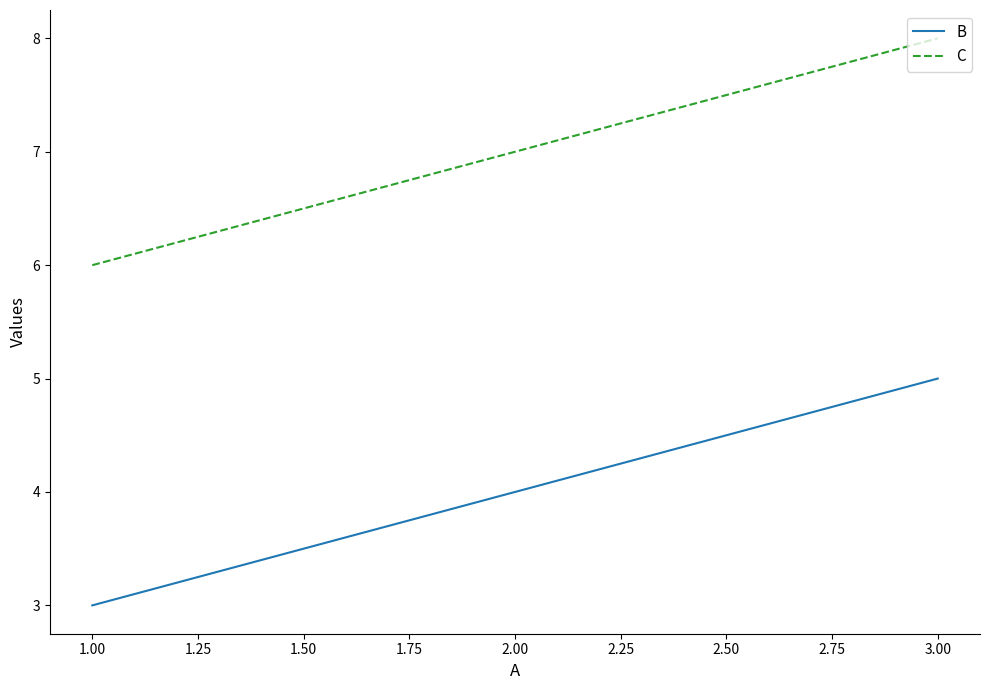

What value does the C series have at 2.00?

7